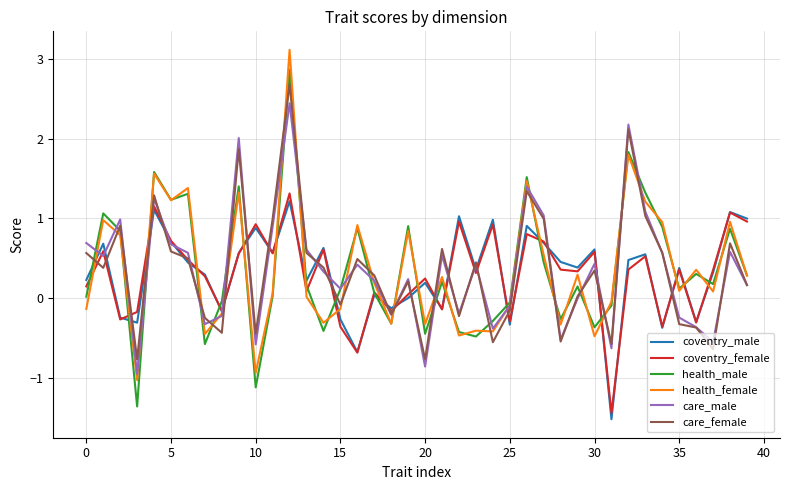

What is the minimum value shown in the chart?

-1.5